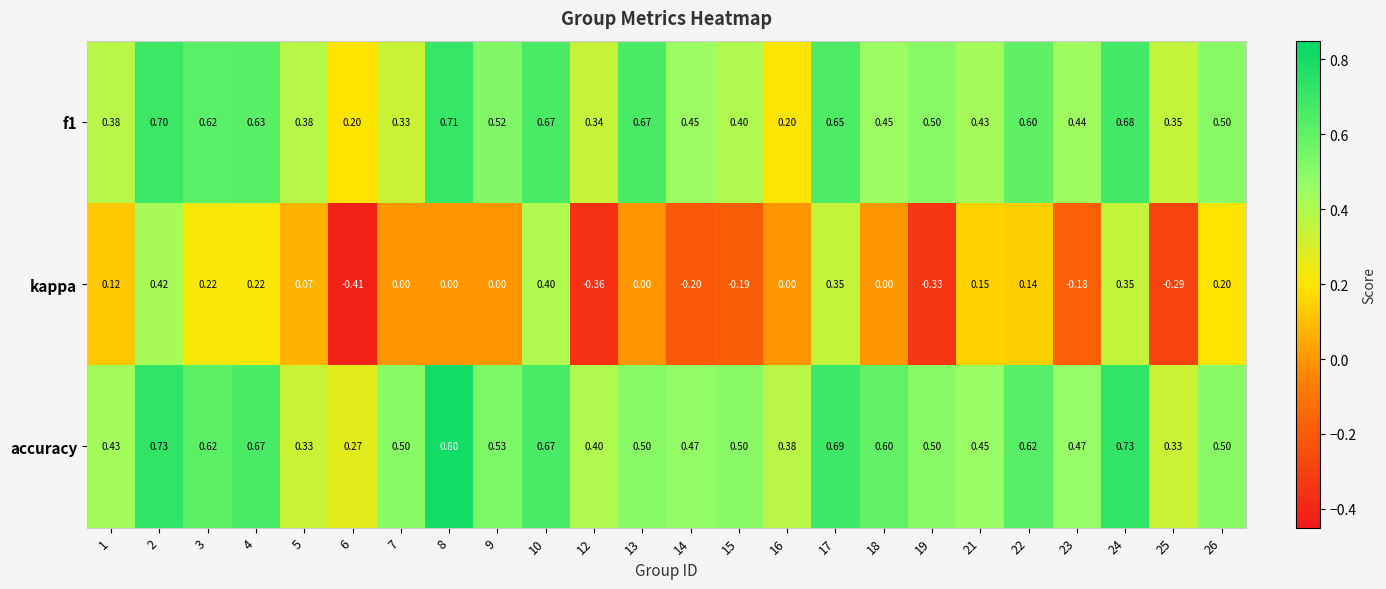

Rank the series by their maximum value, from highest to lowest.

accuracy, f1, kappa